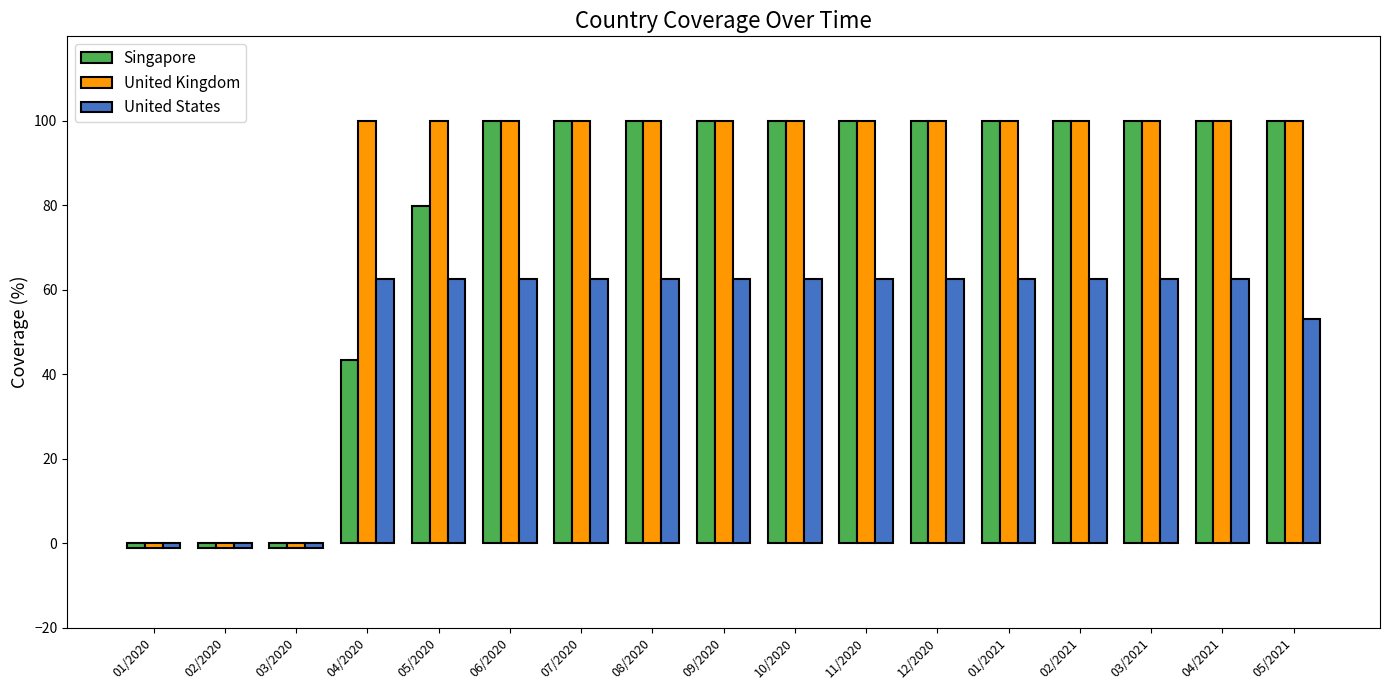

What is the minimum value shown in the chart?

-1.0